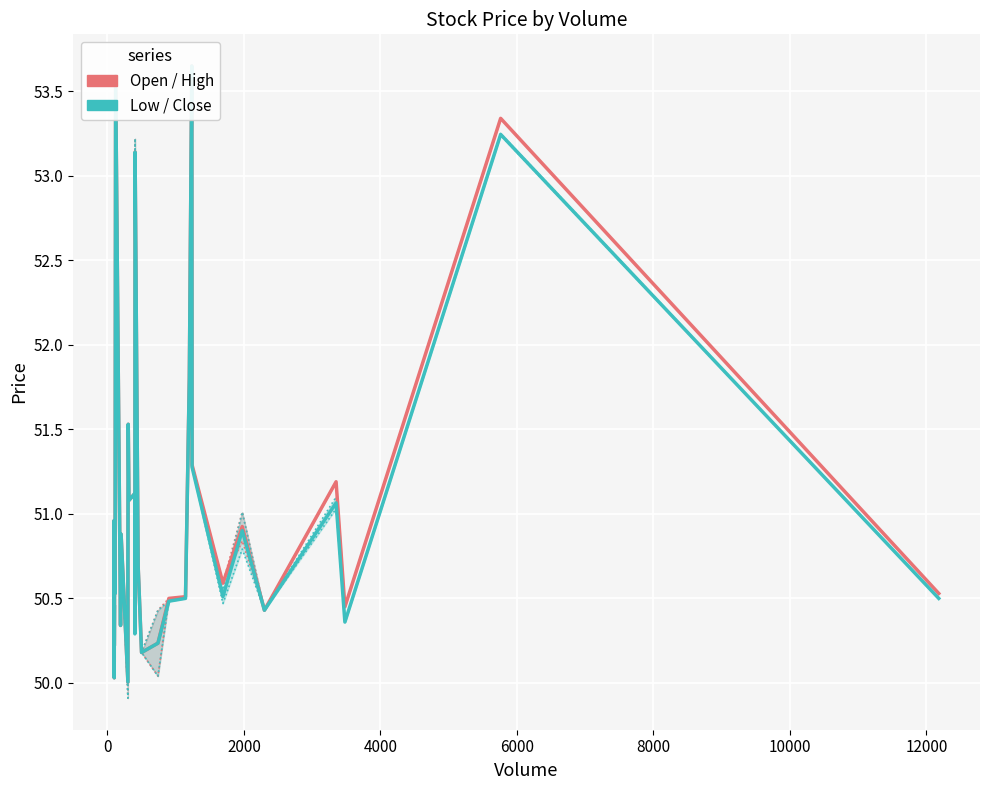

Which series has the widest spread of values?

Open / High